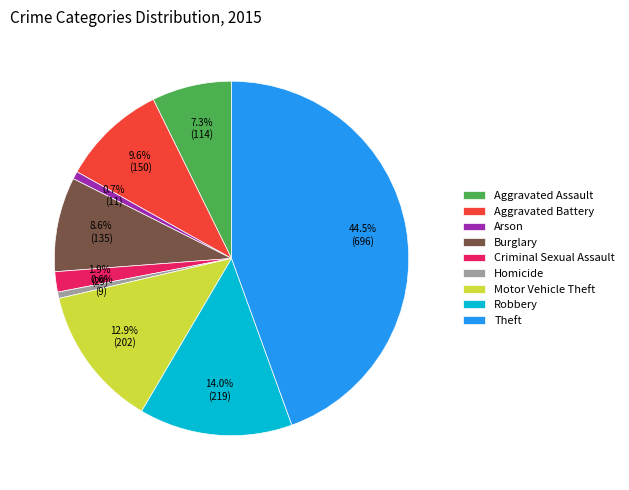

Which has a higher value, Arson or Robbery?

Robbery